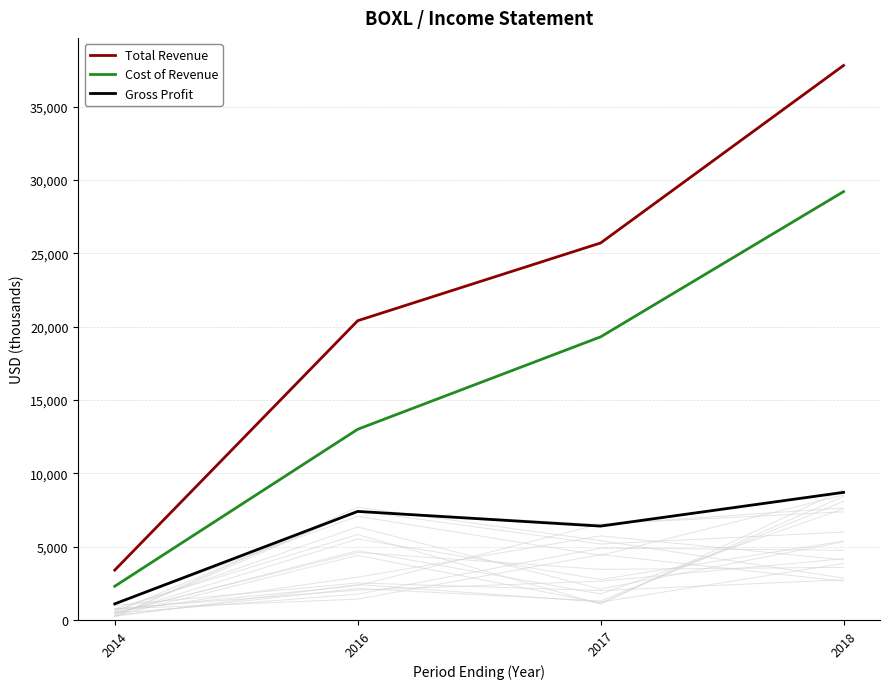

True or false: Total Revenue and Gross Profit cross at least once.

False